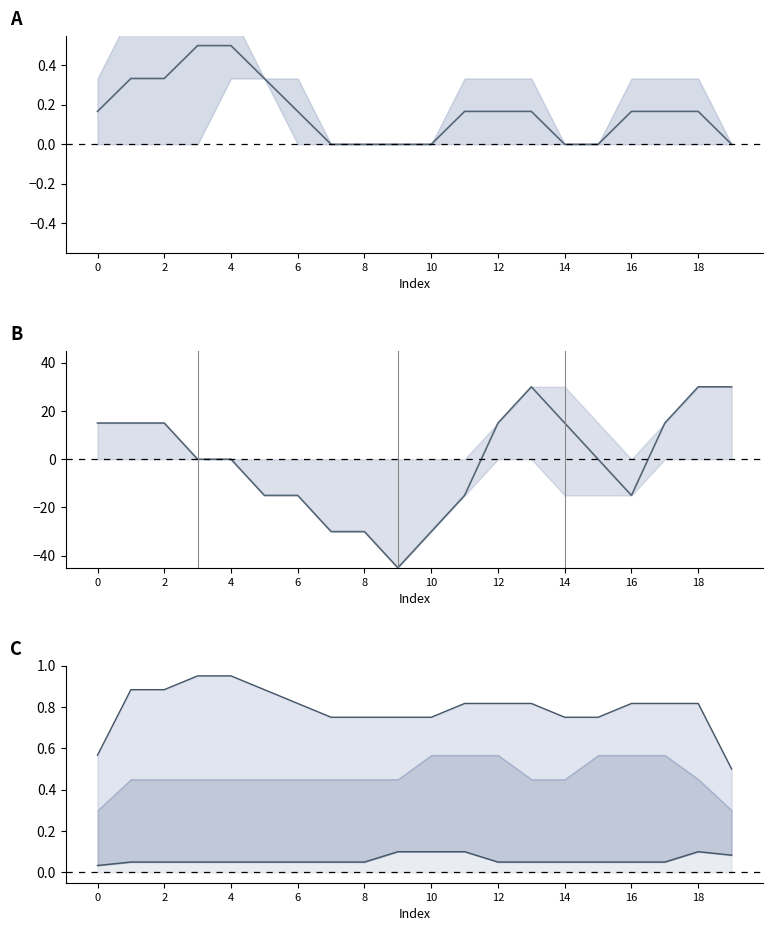

Is it true that col_3 equals 0.2 at 17?

False